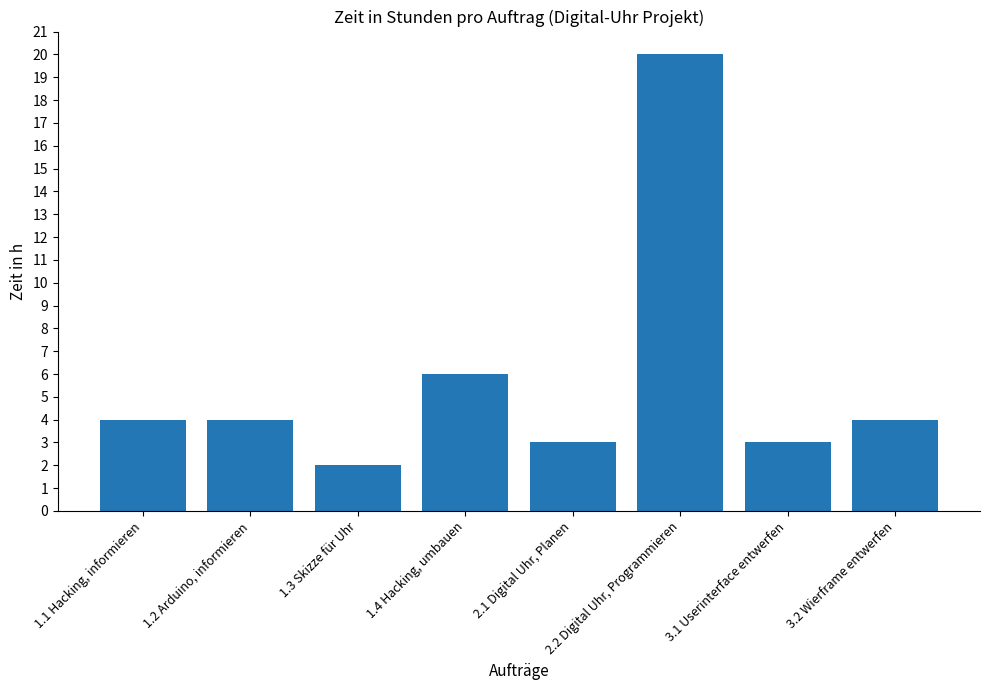

Reading right to left, list all the values displayed in this chart.

4	3	20	3	6	2	4	4